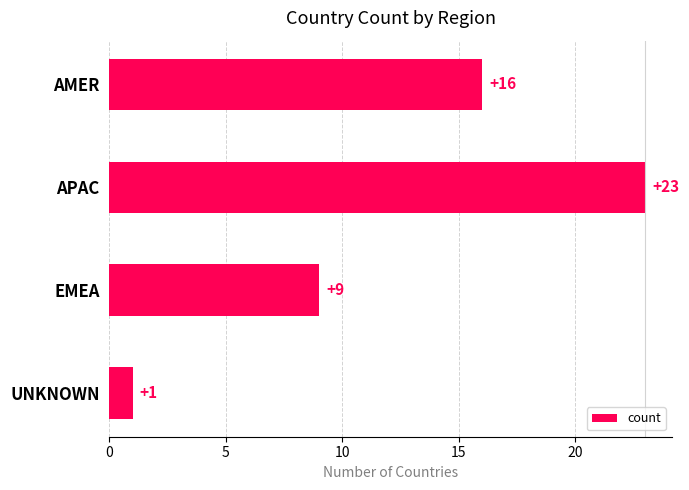

What is the difference between the maximum and second lowest values?

14